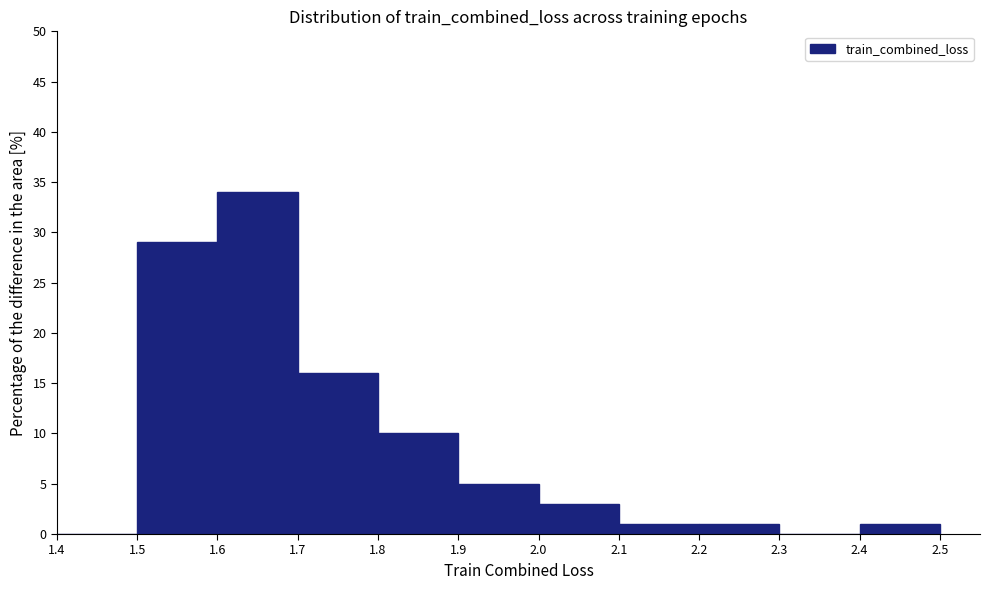

Over which range of the x-axis is the bar tallest?

1.6 to 1.7